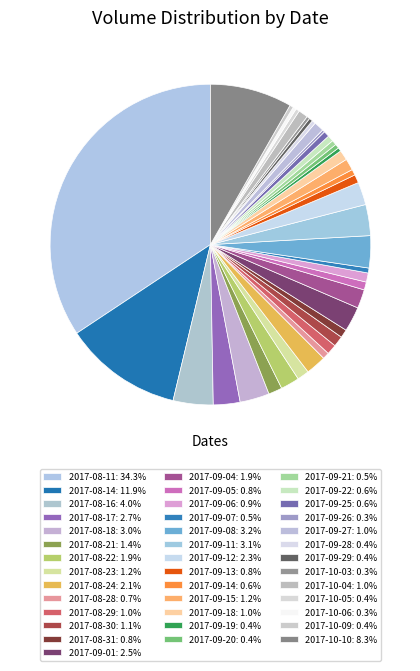

To the nearest percent, what portion does 2017-08-11 represent?

34%